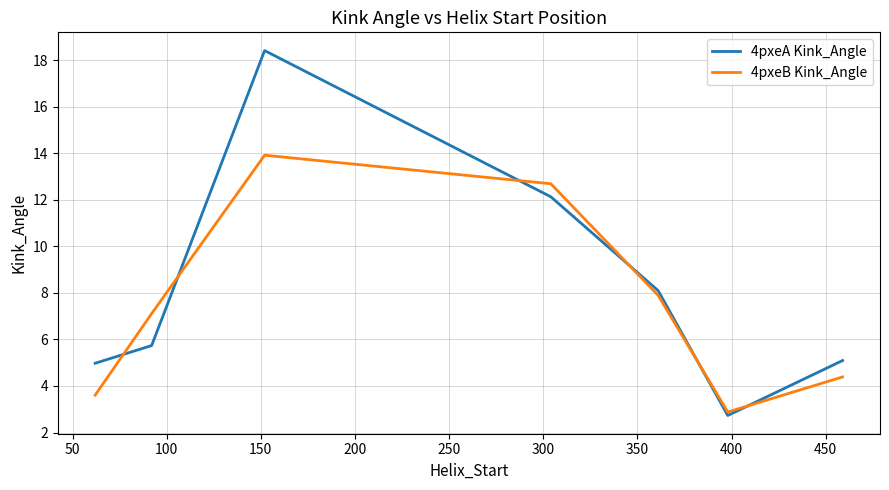

Which series has the widest spread of values?

4pxeA Kink_Angle